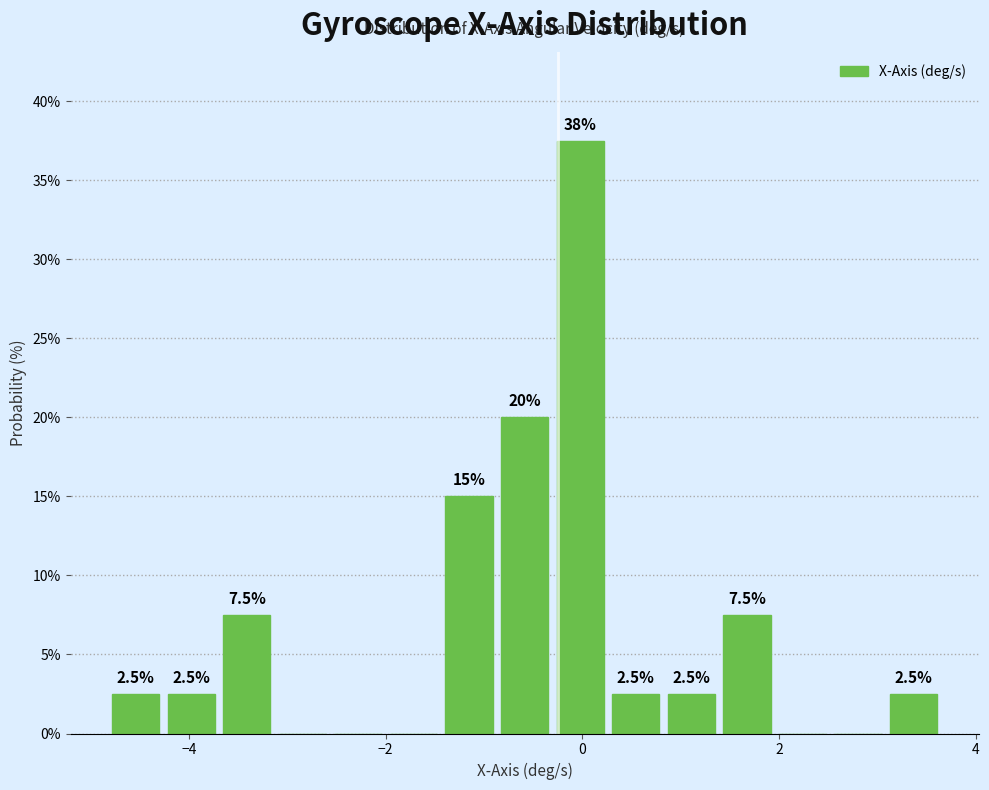

Around what value on the x-axis is the tallest bar? Give the approximate position of its centre, as read against the axis.

0.0